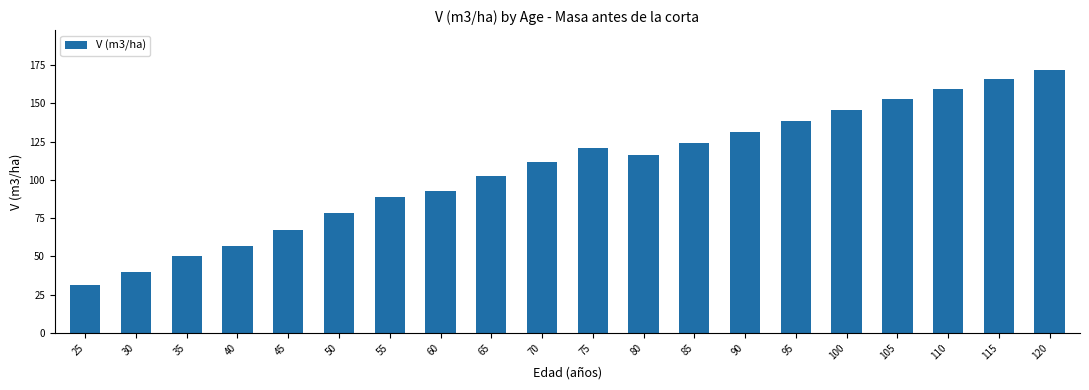

How many distinct data groups are displayed?

1